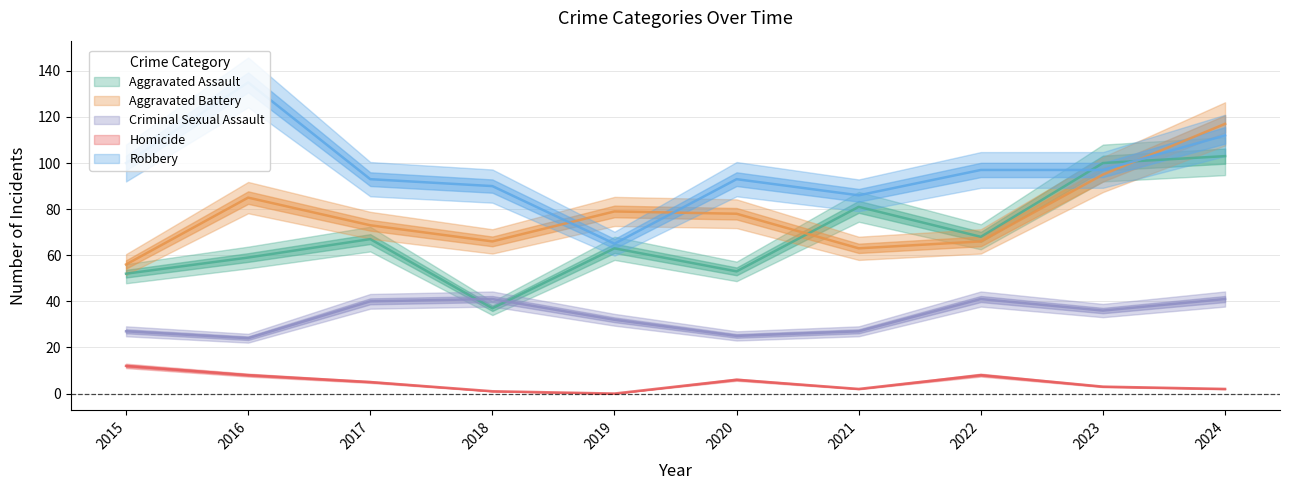

Is the value of Robbery at 2024 greater than the value of Aggravated Battery at 2016?

Yes